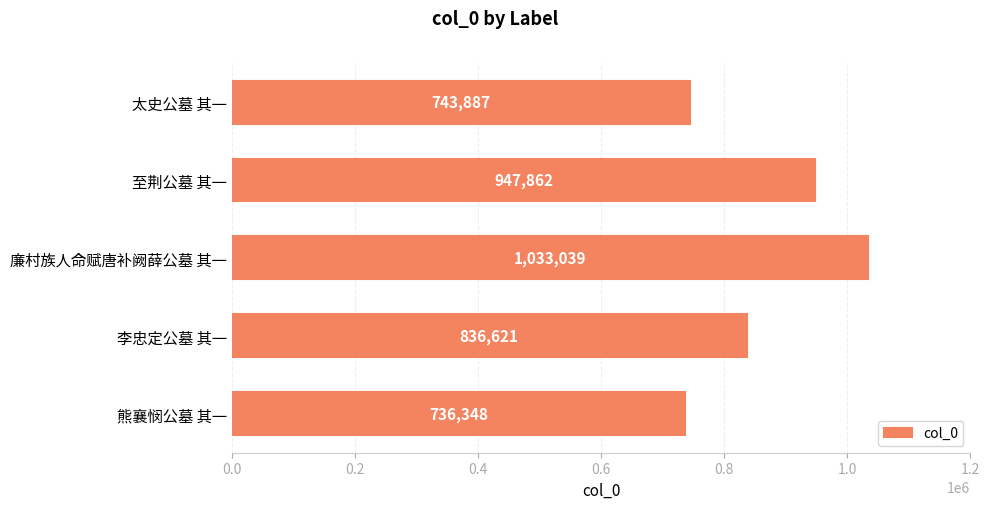

What position from the bottom is 李忠定公墓 其一?

2